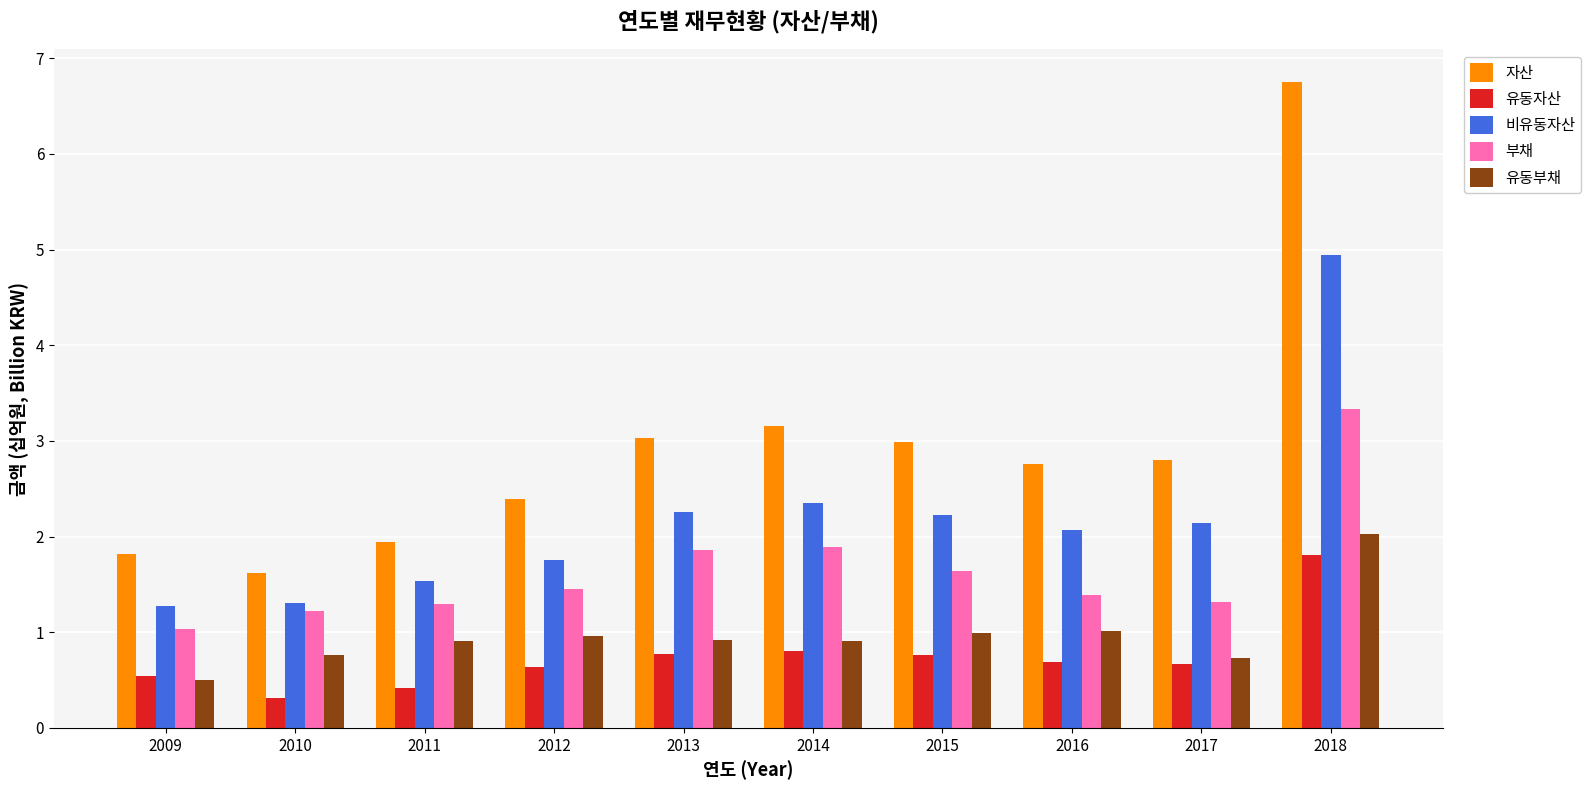

What is the average value of the 유동자산 series?

0.7